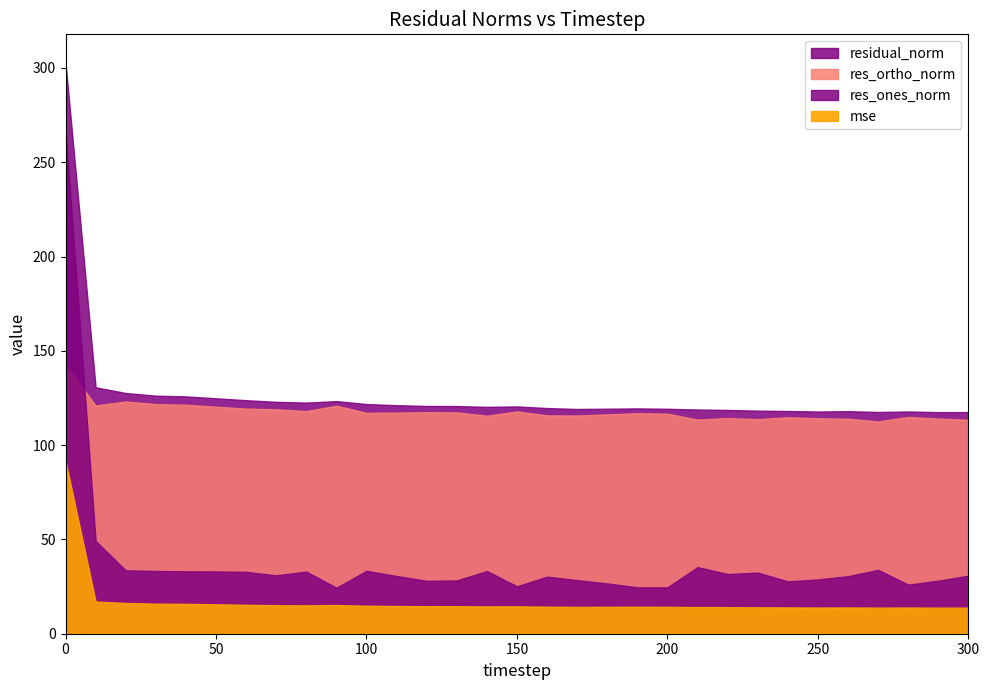

Between 10 and 300, which is larger?

10